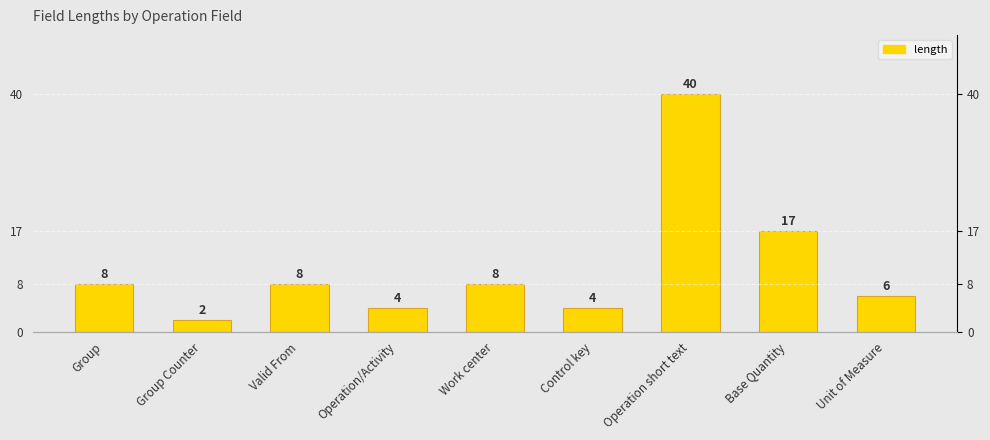

Reading right to left, transcribe all the data shown in this chart.

6	17	40	4	8	4	8	2	8